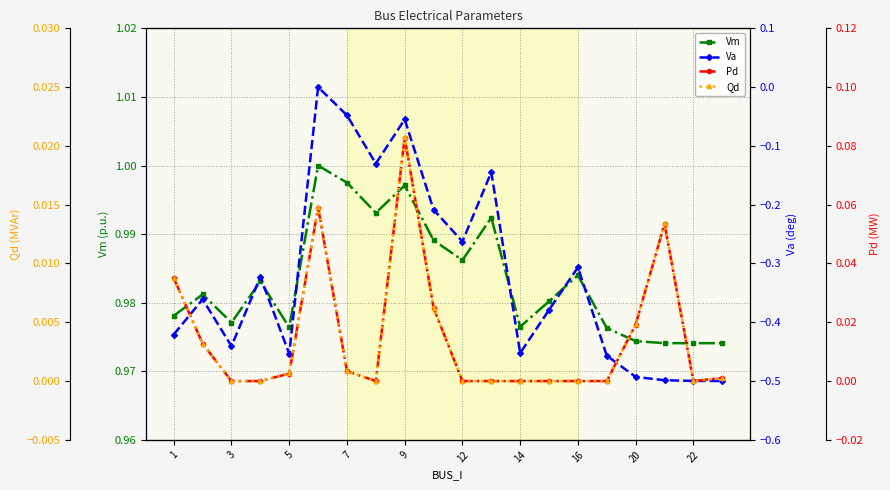

Is it true that Vm equals 1.7 at 1?

False